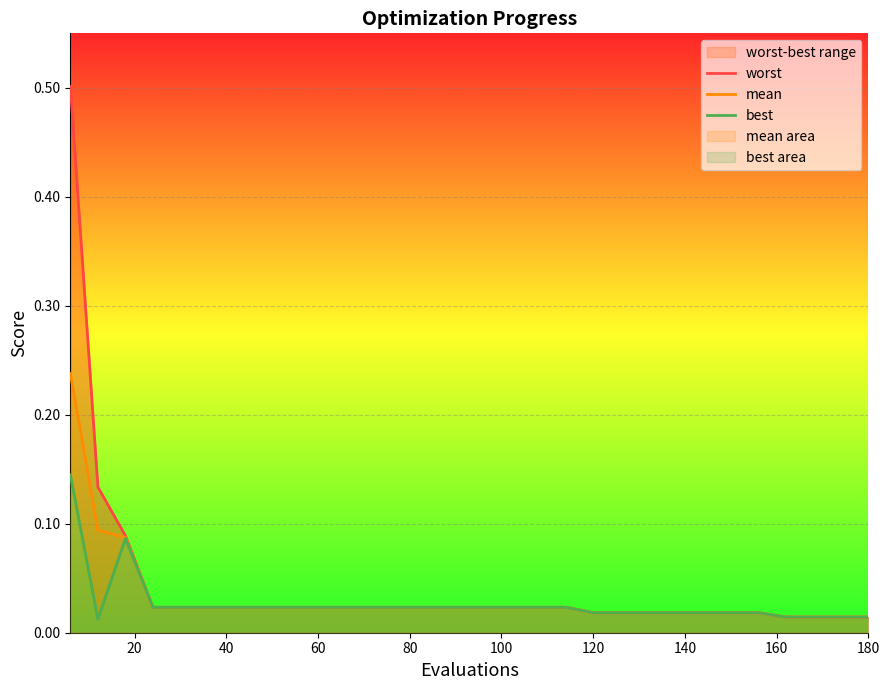

Is it true that best equals 0.0 at 21?

False